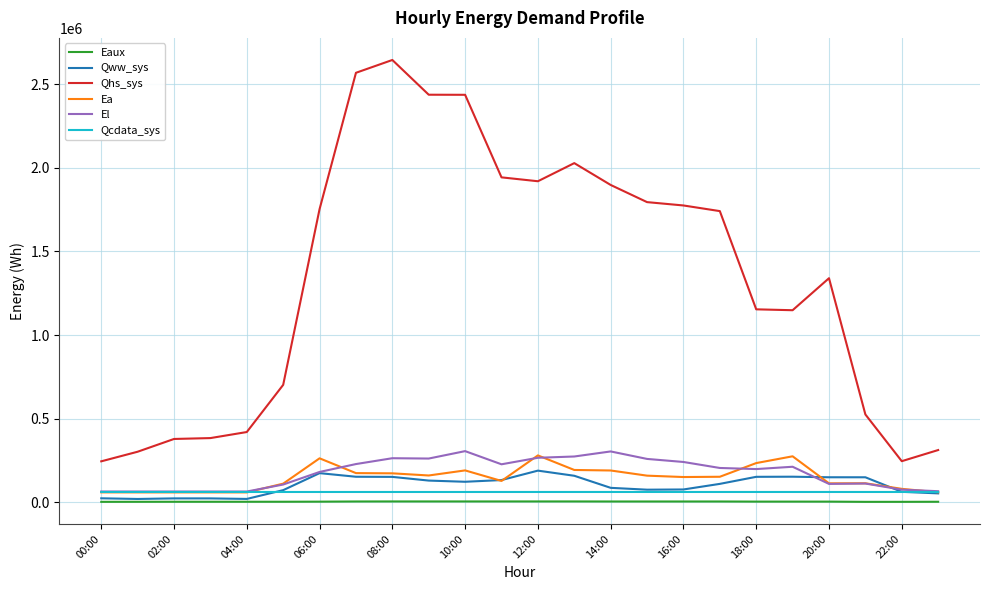

Which series has the largest range (max minus min)?

Qhs_sys